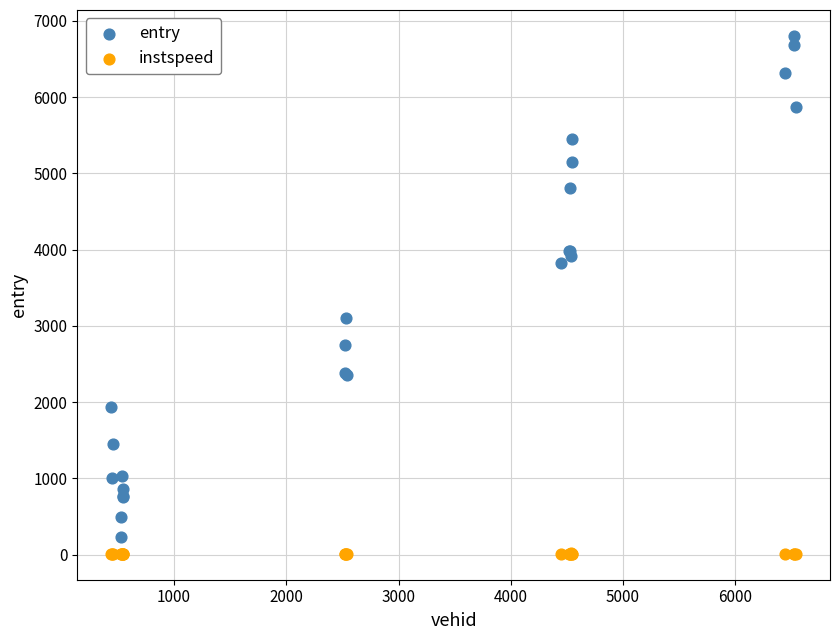

What are all the series names shown in the legend?

entry, instspeed